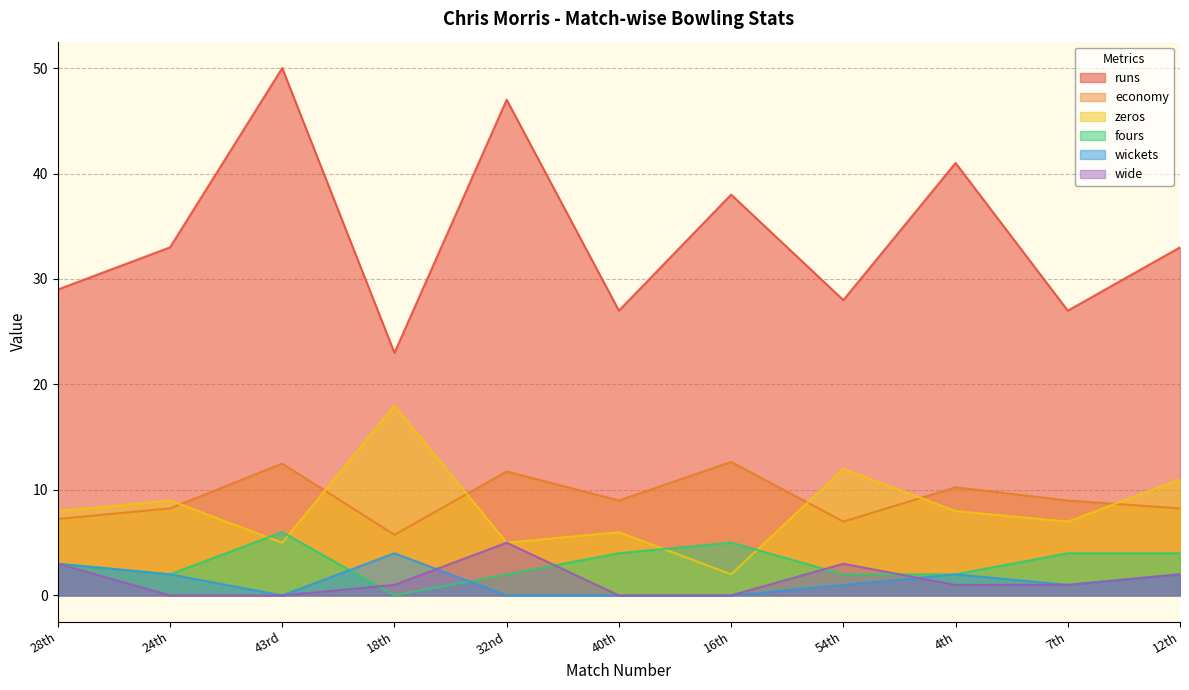

Where do fours and zeros first cross each other?

24th and 43rd